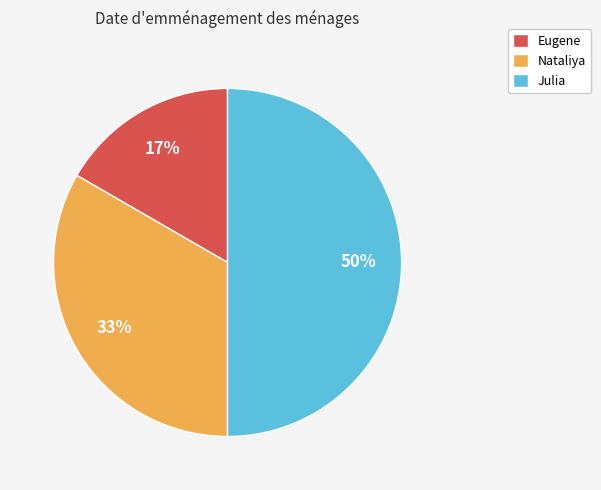

Between Julia and Eugene, which is larger?

Julia